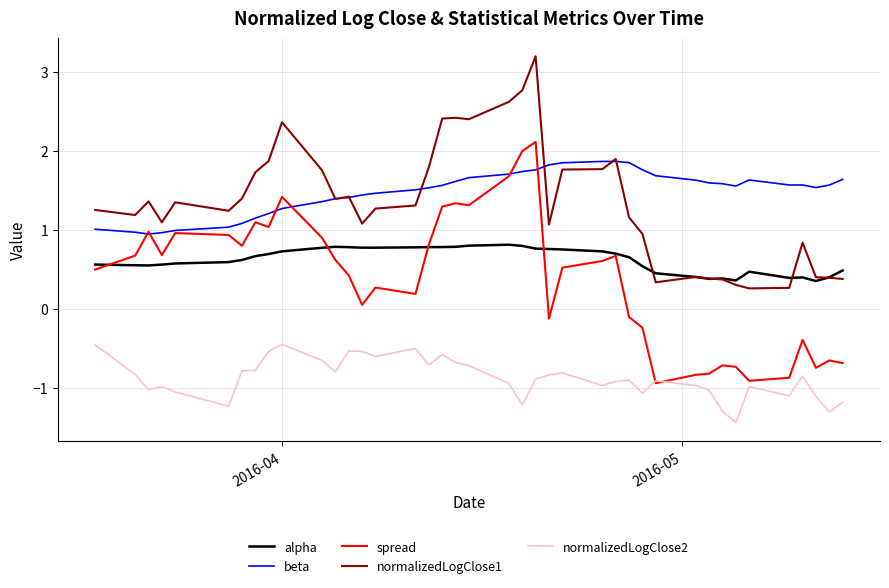

True or false: normalizedLogClose1 has more than 2 points higher than both neighbors.

True